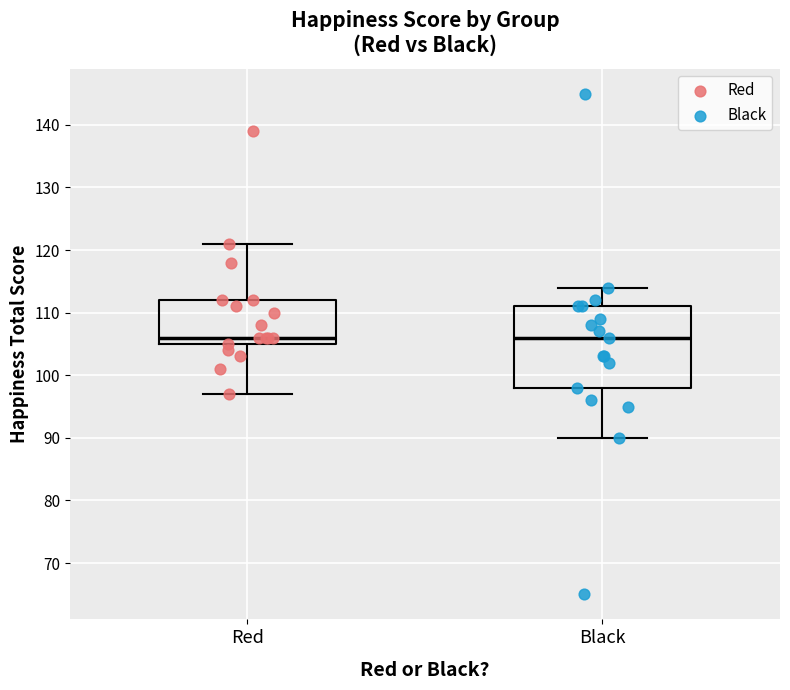

Reading left to right, transcribe this box plot: for each box, give where its median line is, the range the box spans, and where its two whiskers end, as read against the y-axis. The values are not printed on the chart, so give them approximately, as read against the axis.

Red: median 106, box 105 to 112, whiskers 97 to 121
Black: median 106, box 98 to 111, whiskers 90 to 114